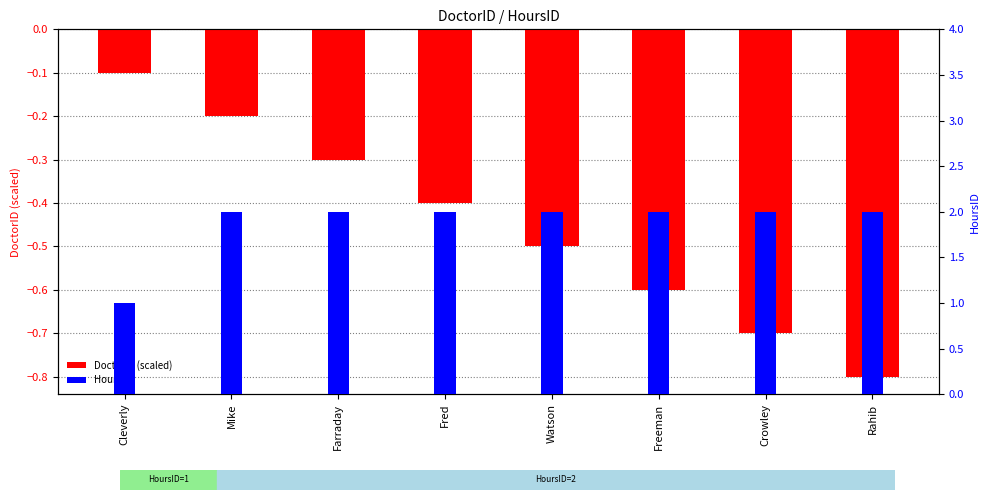

What is the label of the 1st bar from the right?

Rahib